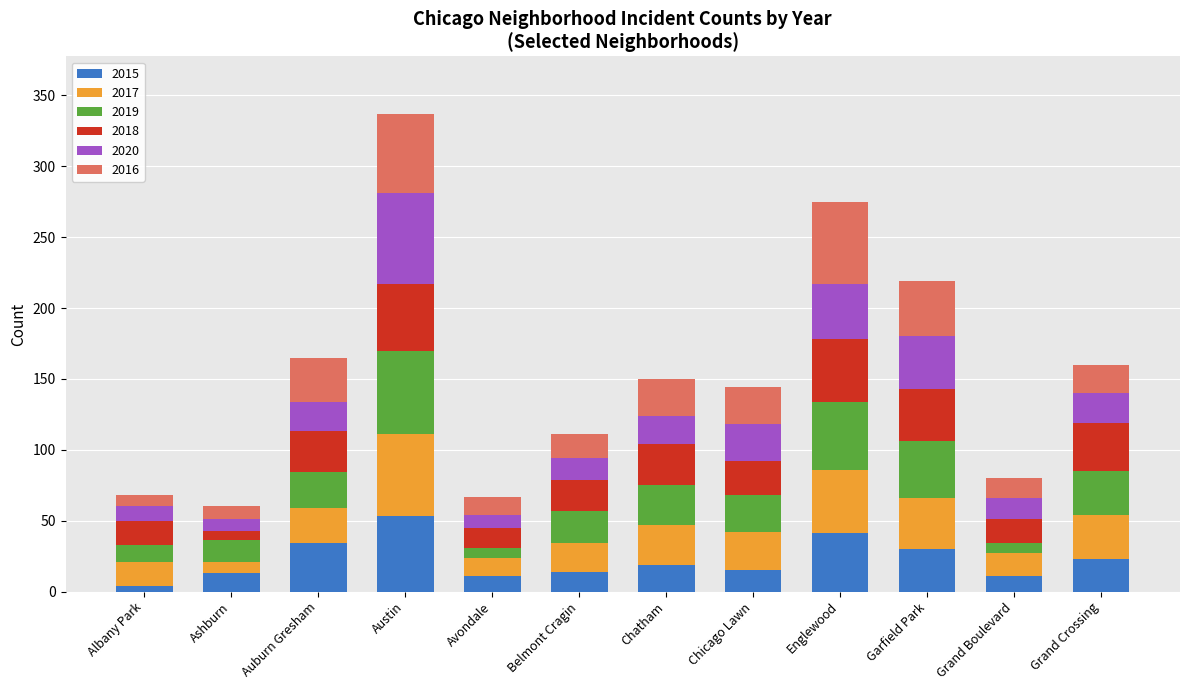

What is the total value across all series at Austin?

337